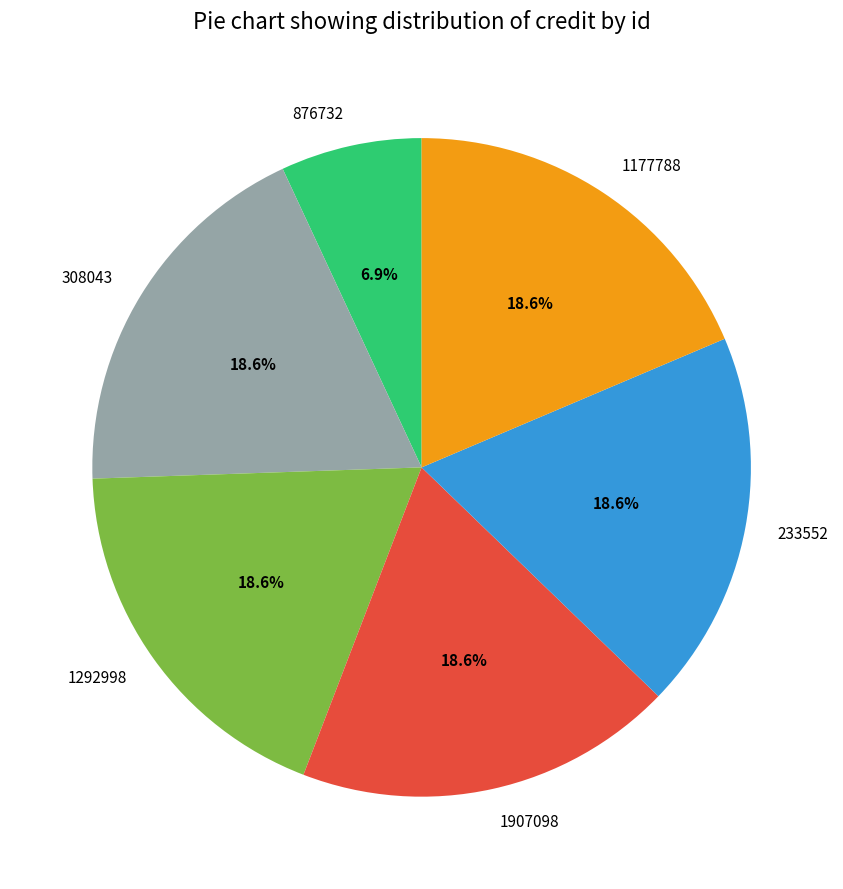

The 308043 slice represents 30% of the pie. True or false?

False